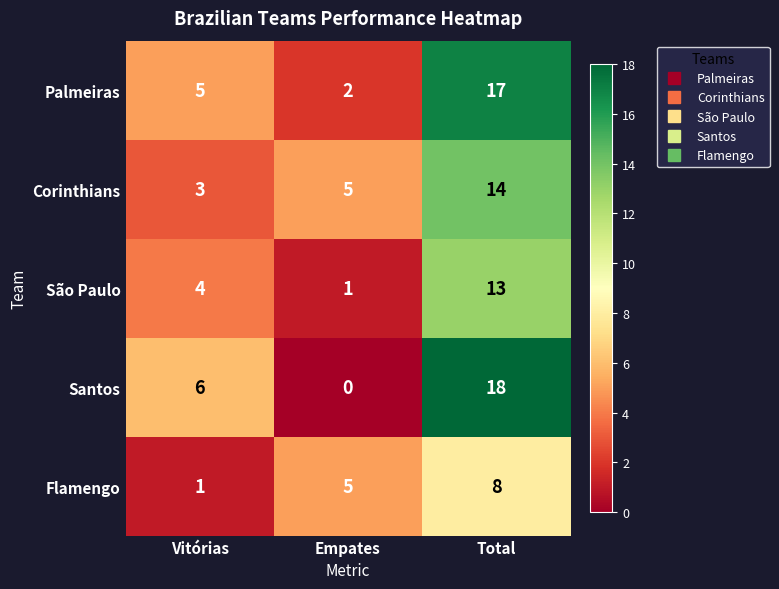

Which series has the largest range (max minus min)?

Santos